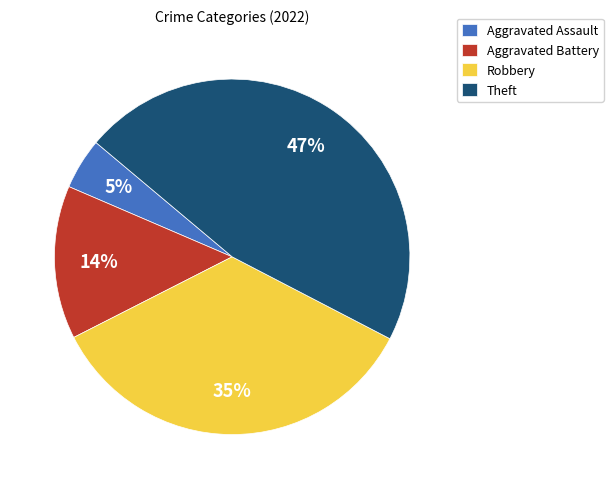

What is the largest slice in the pie chart?

Theft